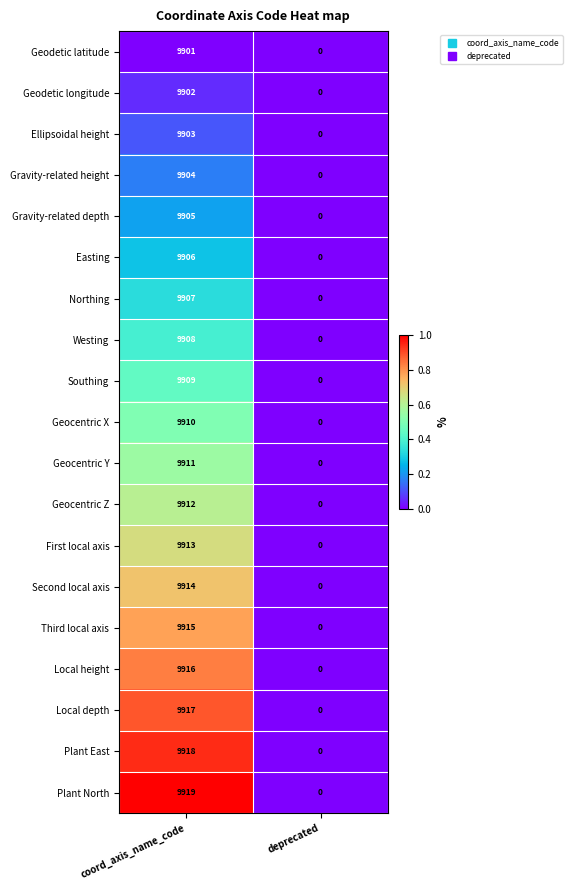

Where is Local depth nearest to the value 4958?

deprecated